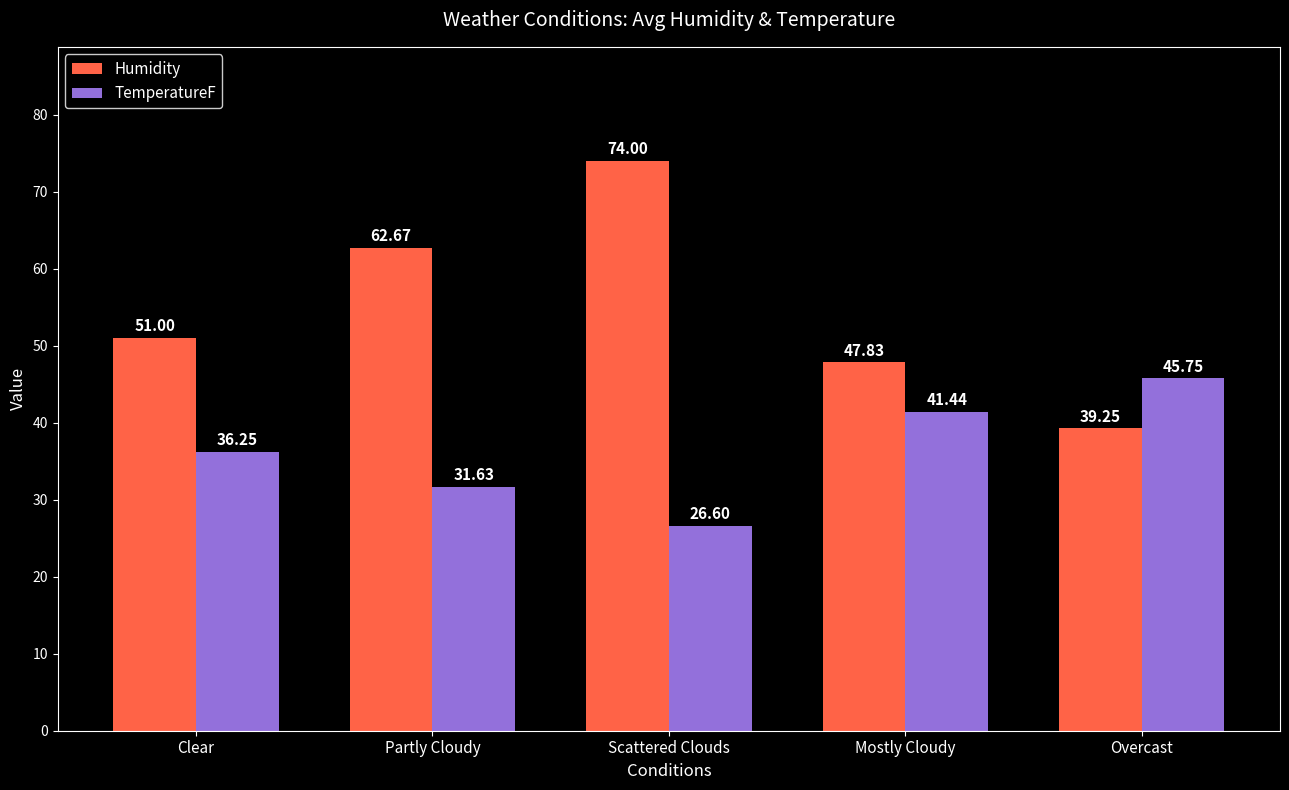

True or false: TemperatureF has a value of 31.6 at Partly Cloudy.

True